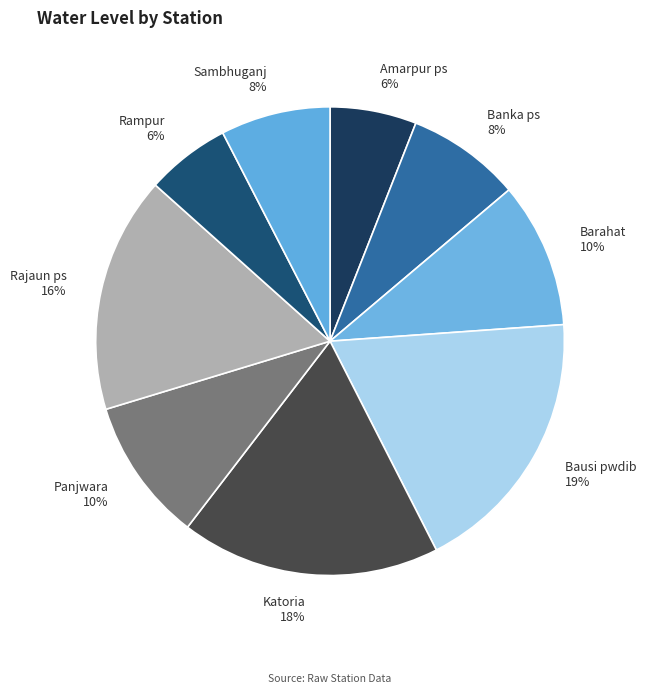

To the nearest percent, what is the combined percentage of Rajaun ps and Sambhuganj?

24%